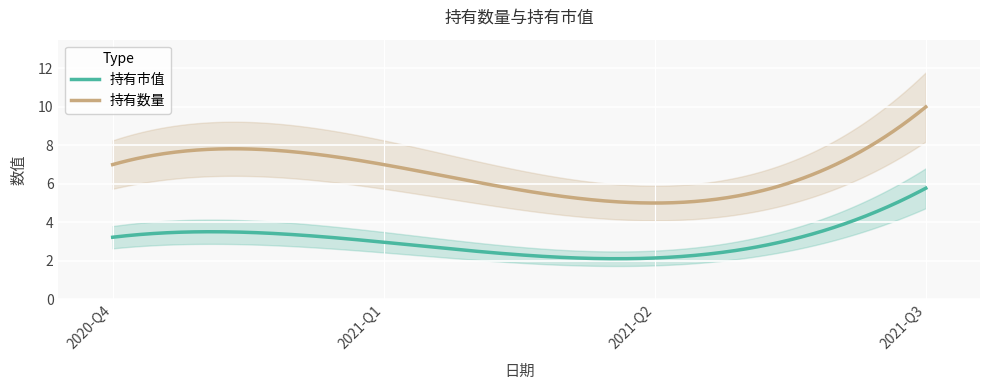

Count the number of data series in this chart.

2